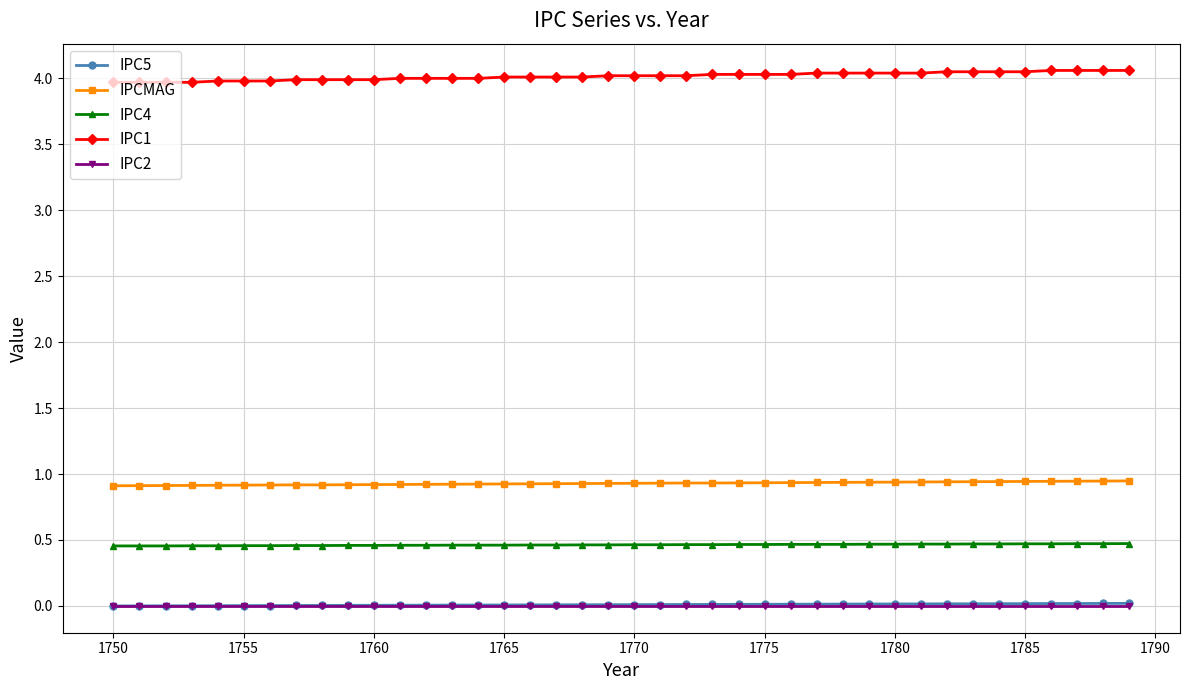

What is the highest value of the IPC1 series?

4.1